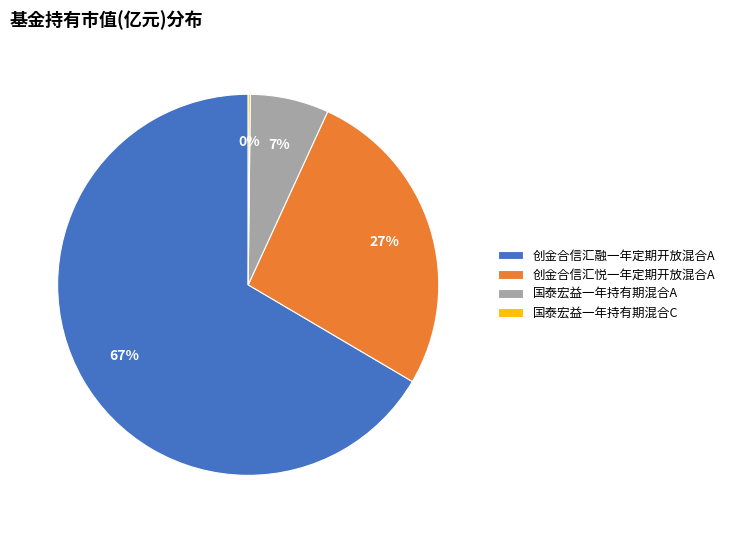

To the nearest percent, what is the average slice percentage?

25%